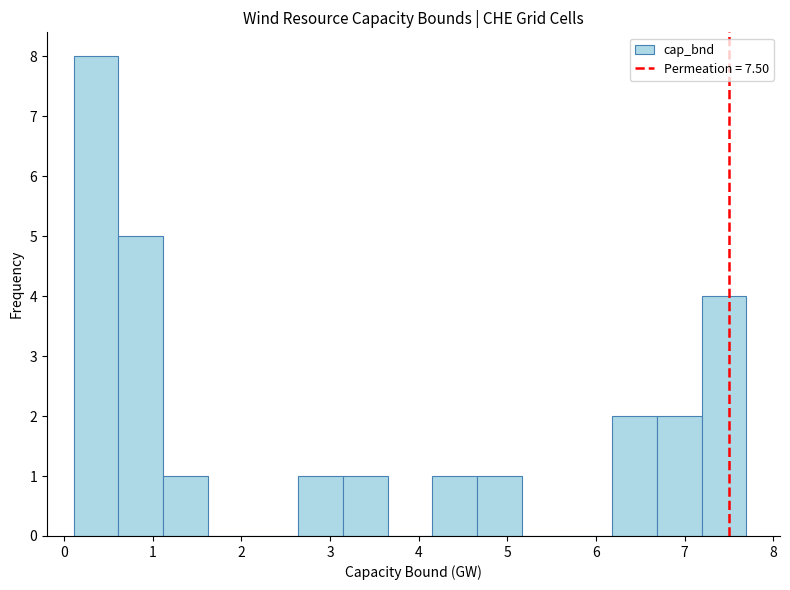

Which range on the x-axis has the tallest bar?

0.1 to 0.6